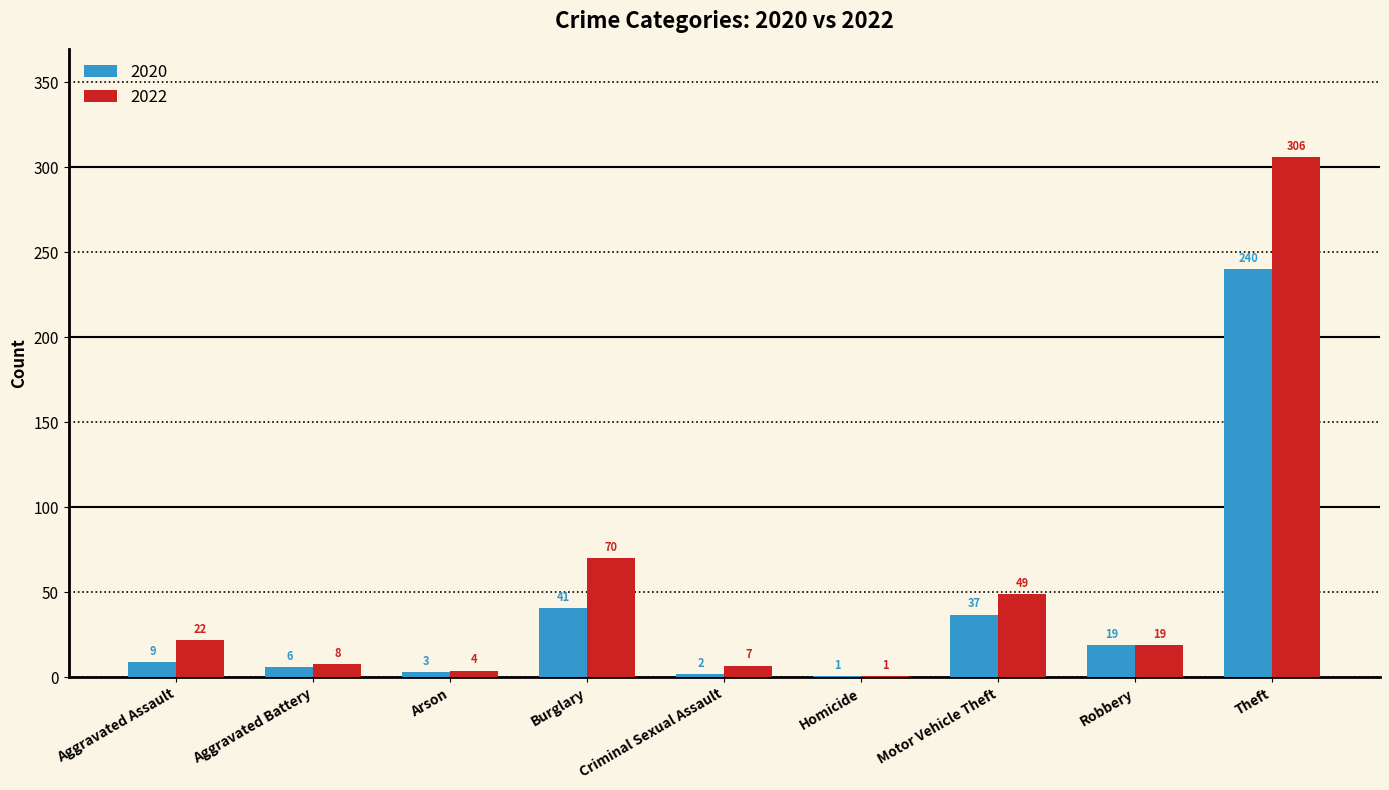

How many groups of bars are there?

9